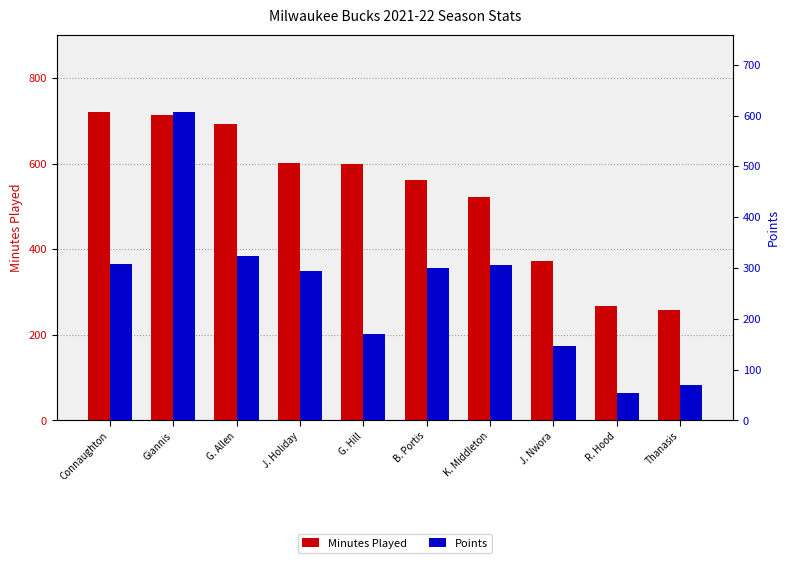

At which label is Minutes Played closest to 489?

K. Middleton